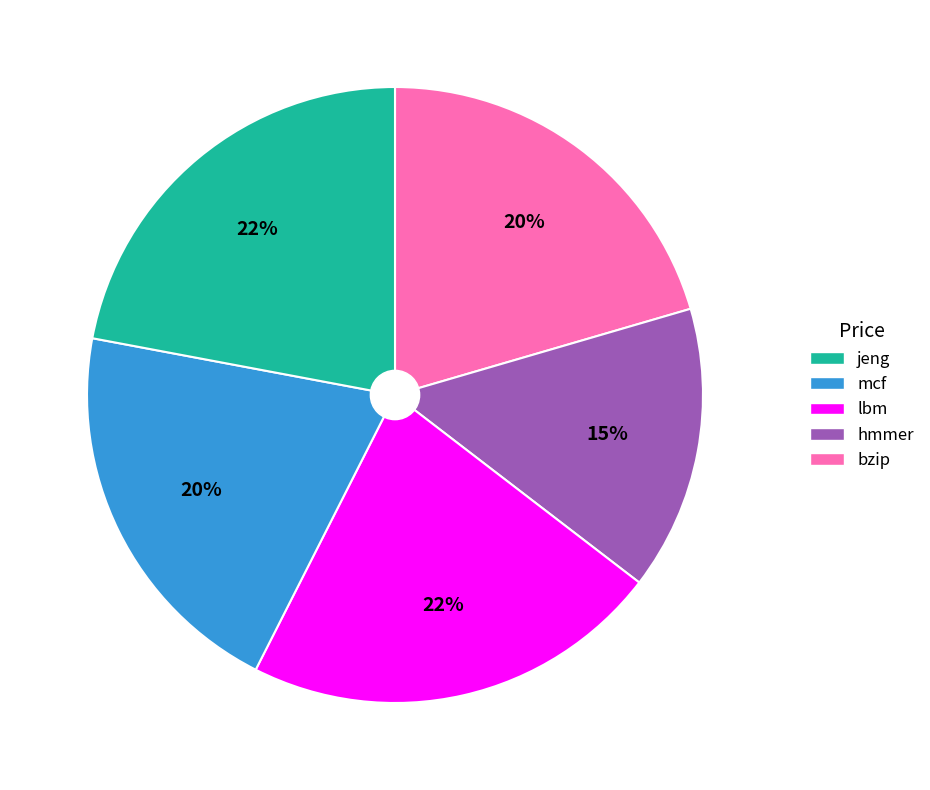

To the nearest percent, what is the difference between the largest and smallest slice percentages?

7%